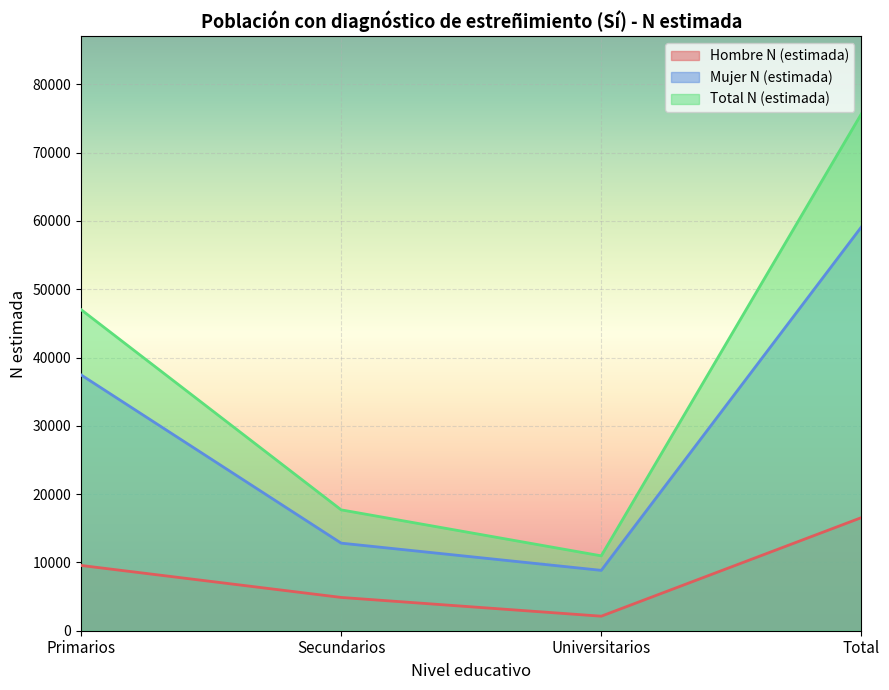

At how many categories does at least one series exceed 27027?

2